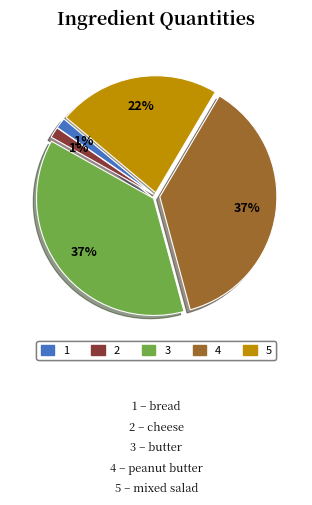

Is there any slice that represents more than half of the pie?

No